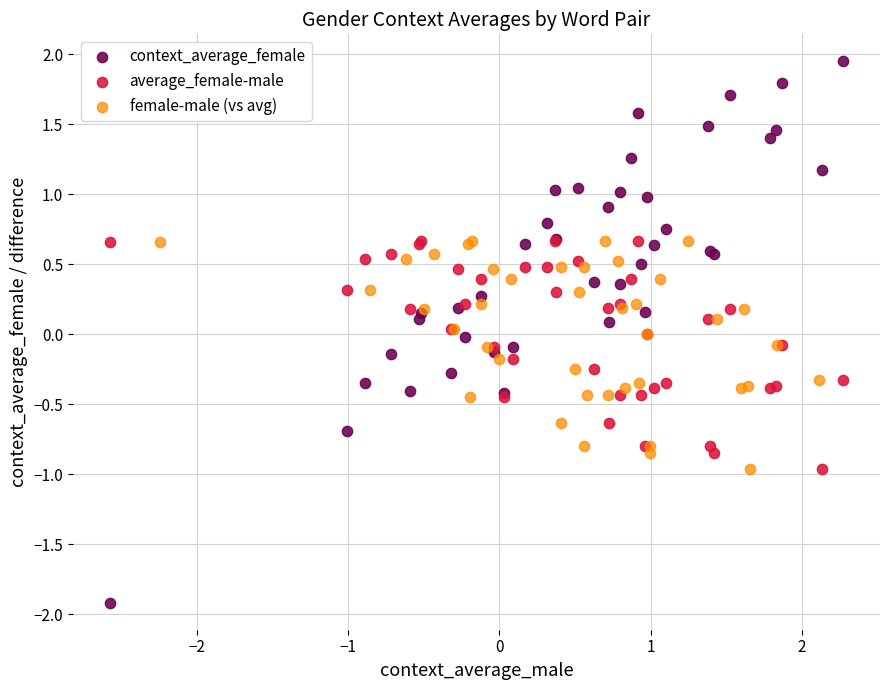

Which series contains the lowest Y value?

context_average_female